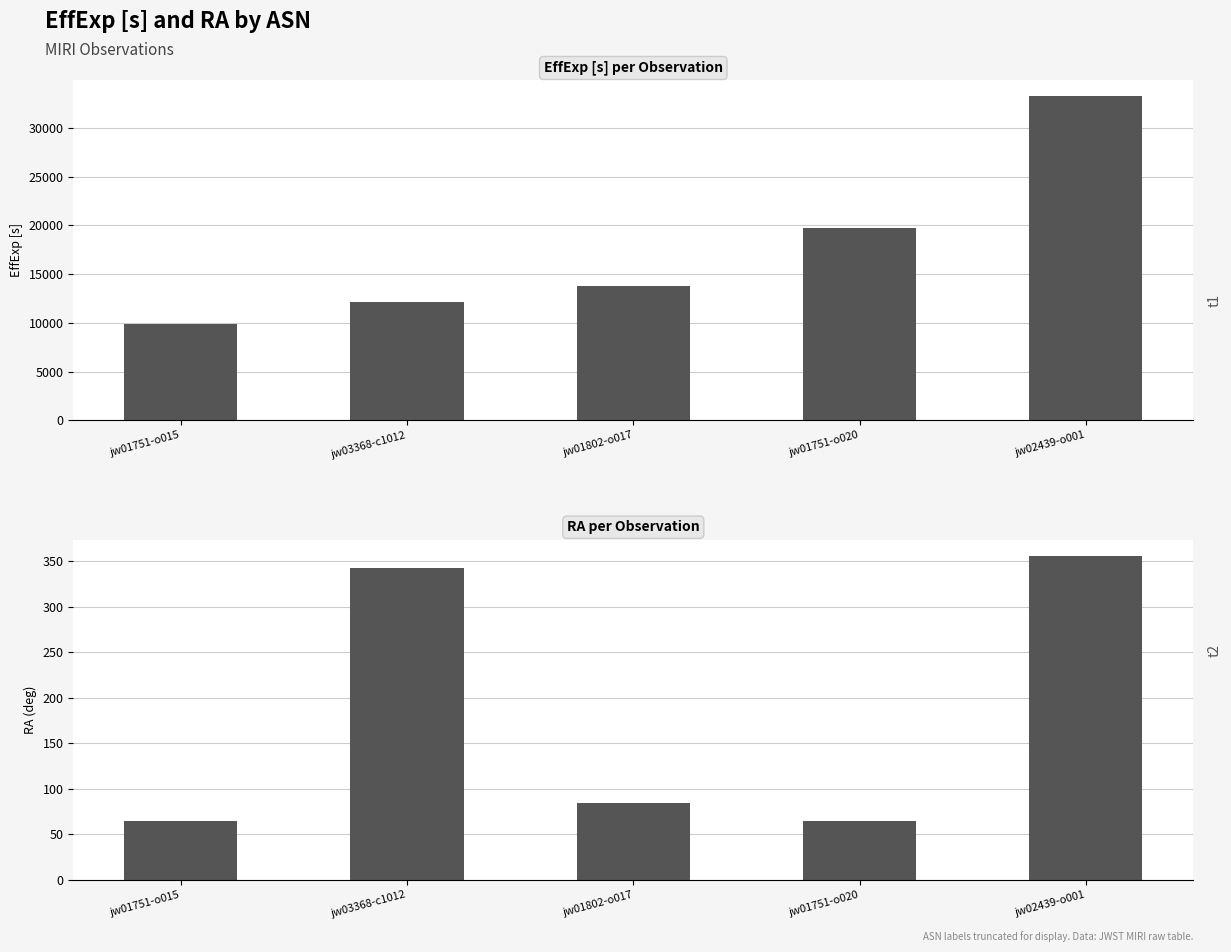

Read the EffExp [s] value at jw01751-o020.

19780.8